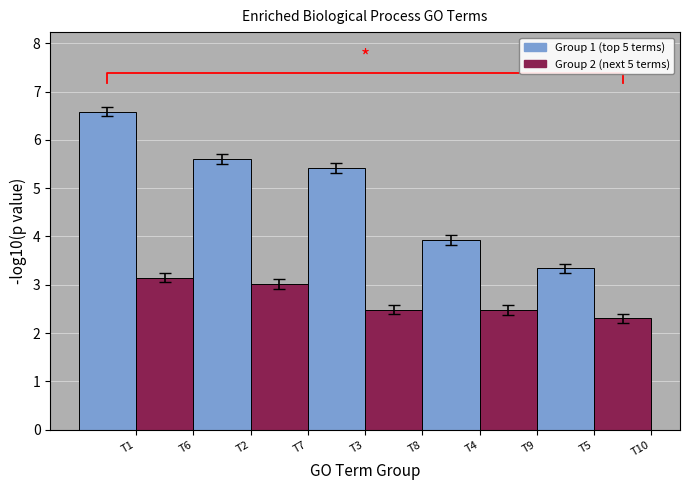

What is the total value across all series at T5?

5.6